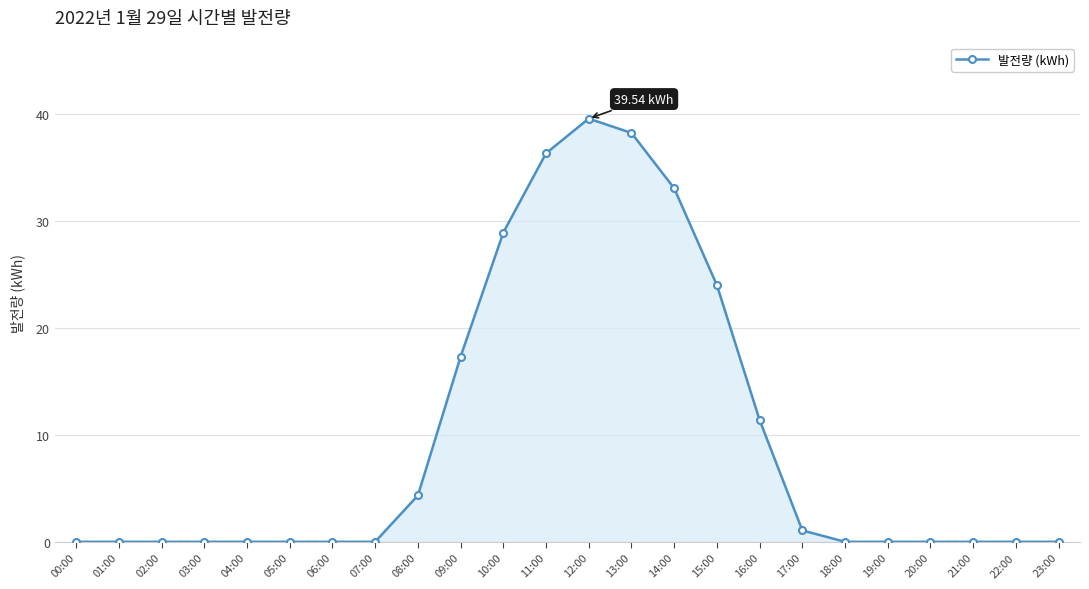

What value does the data have at 17:00?

1.1